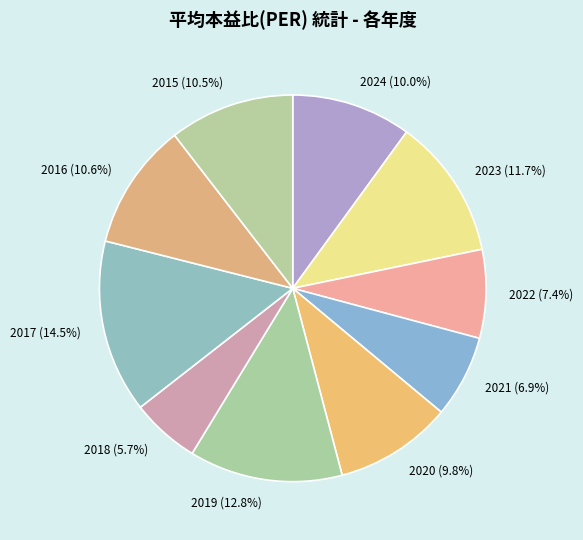

Does any single category account for the majority?

No